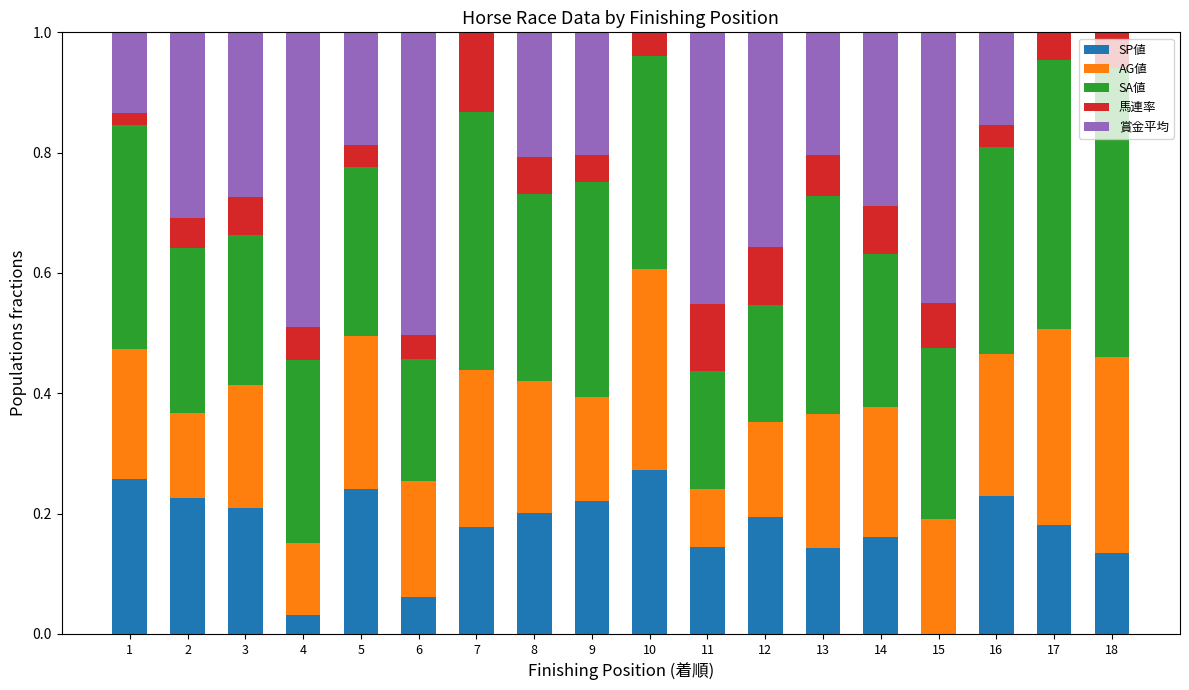

The value of SP値 at 12 is 0.2. True or false?

True